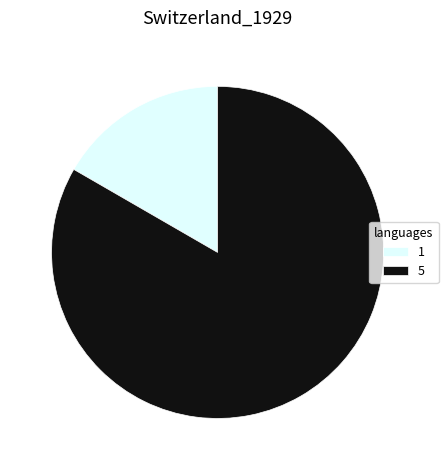

Combined, do 5 and 1 account for over 50%?

Yes